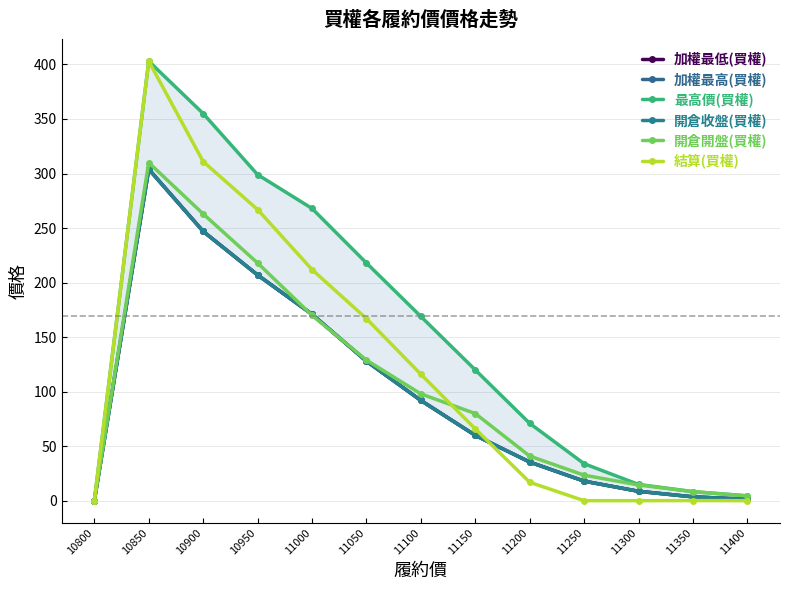

Is the value of 最高價(買權) at 11000 greater than the value of 加權最高(買權) at 11100?

Yes